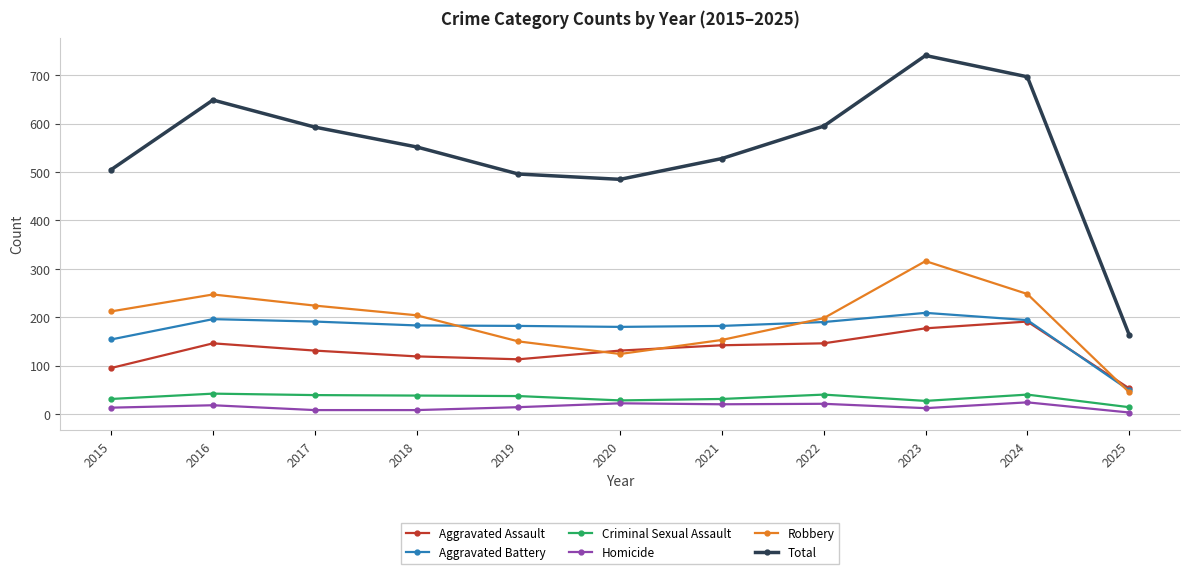

How many interior local valleys does the Total series have?

1